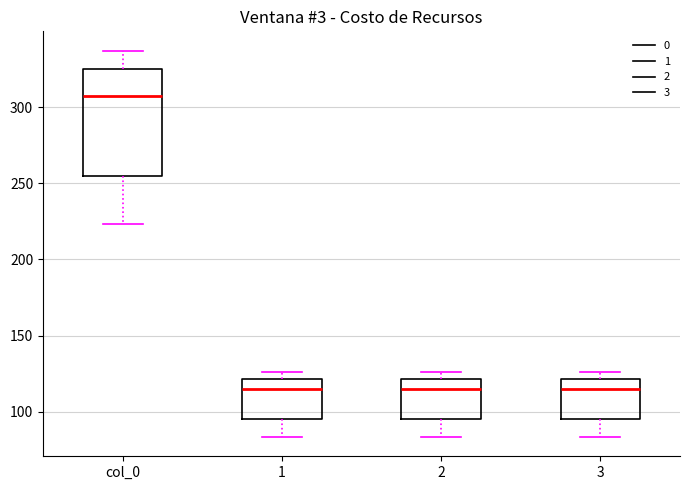

Which box's median line is the highest?

col_0